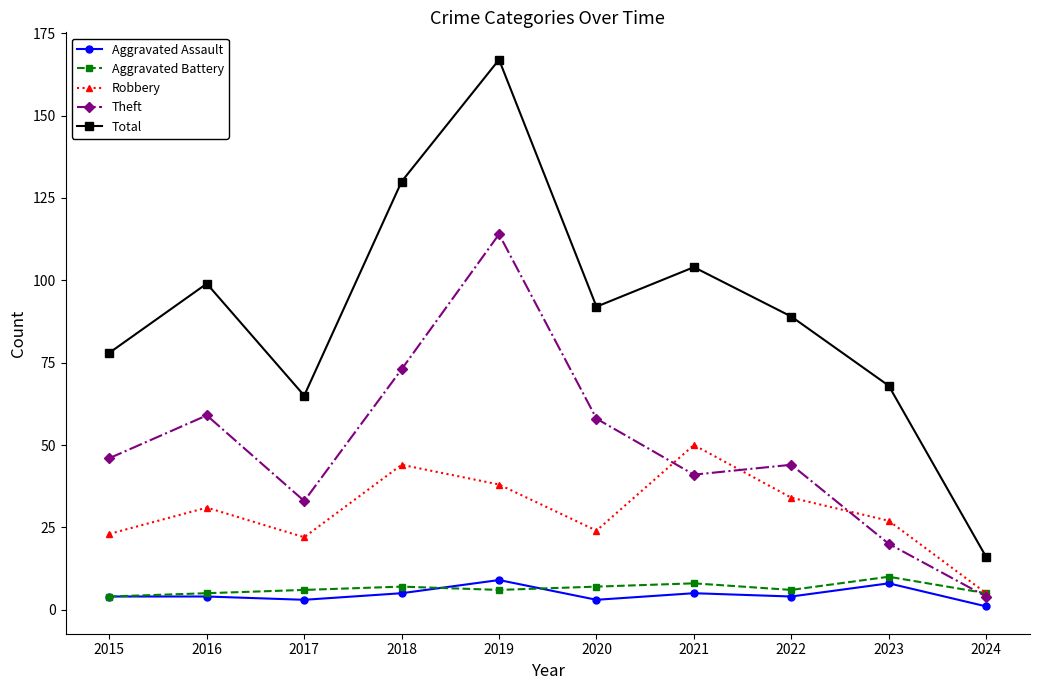

What is the minimum value for Theft?

4